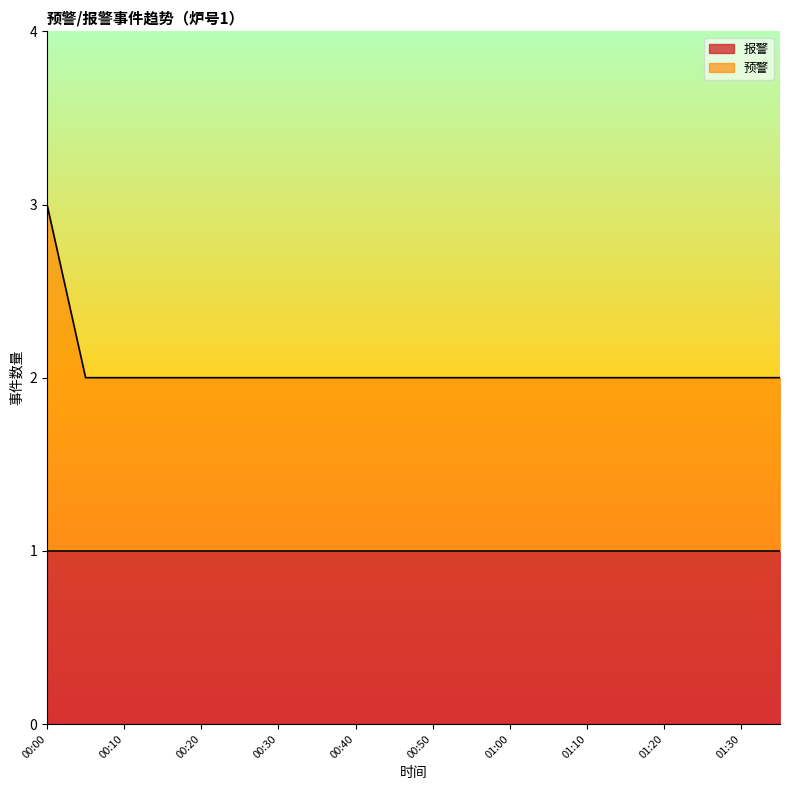

Where is the data nearest to the value 2?

00:05